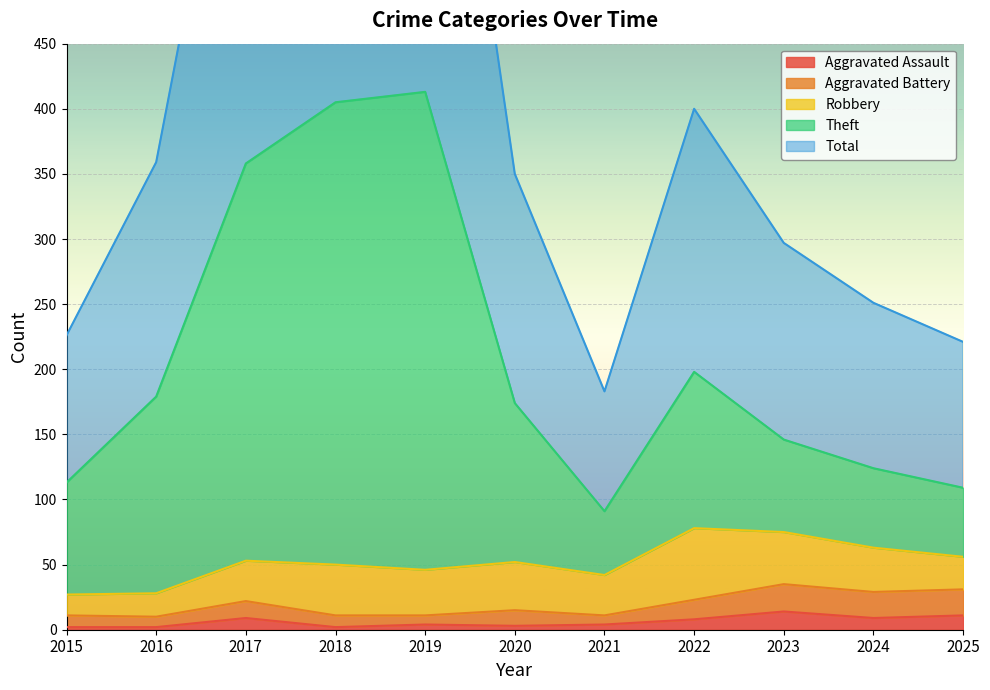

At which category does Total reach its first local valley?

2021